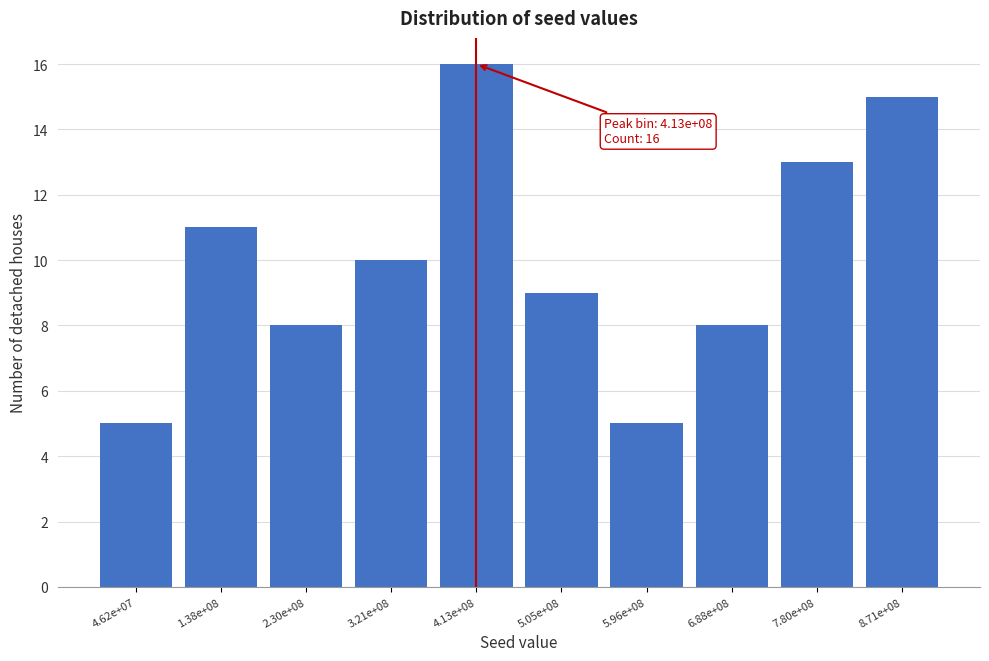

Reading left to right, what are all the values shown in this chart?

4.62e+07=5	1.38e+08=11	2.30e+08=8	3.21e+08=10	4.13e+08=16	5.05e+08=9	5.96e+08=5	6.88e+08=8	7.80e+08=13	8.71e+08=15